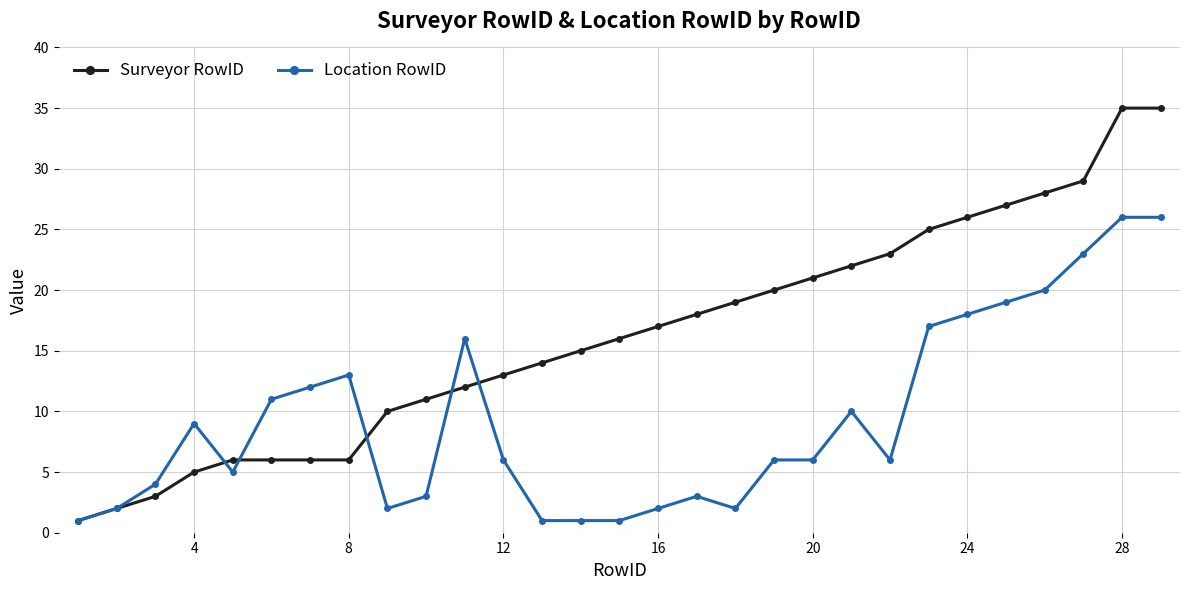

List the series in order of their peak value, lowest first.

Location RowID, Surveyor RowID